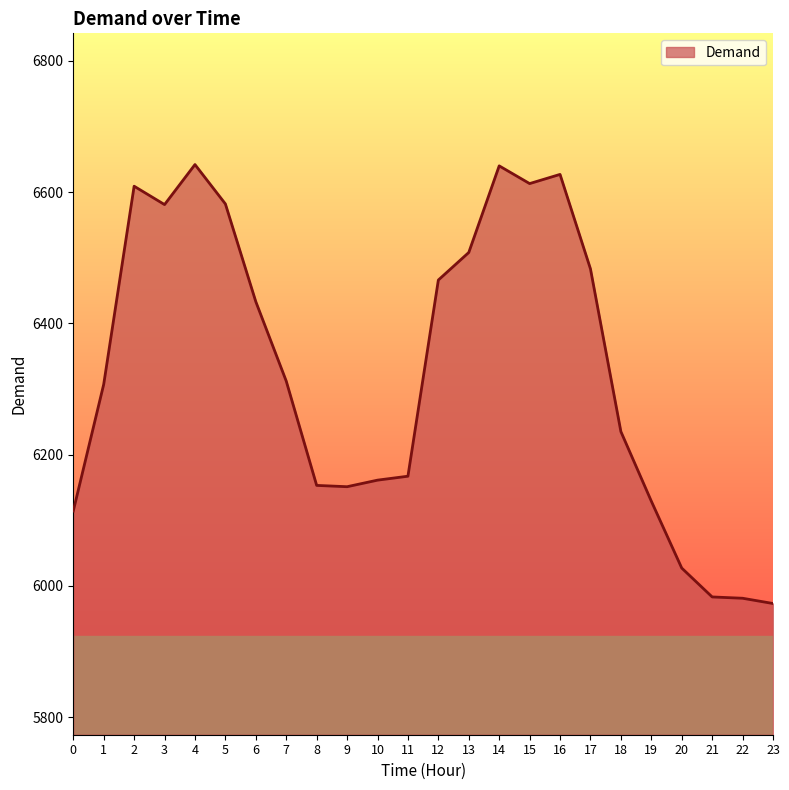

What is the minimum value shown in the chart?

5973